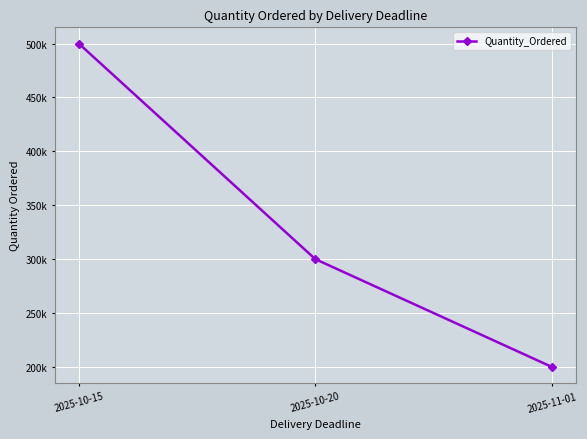

What is the label of the 1st point from the left?

2025-10-15